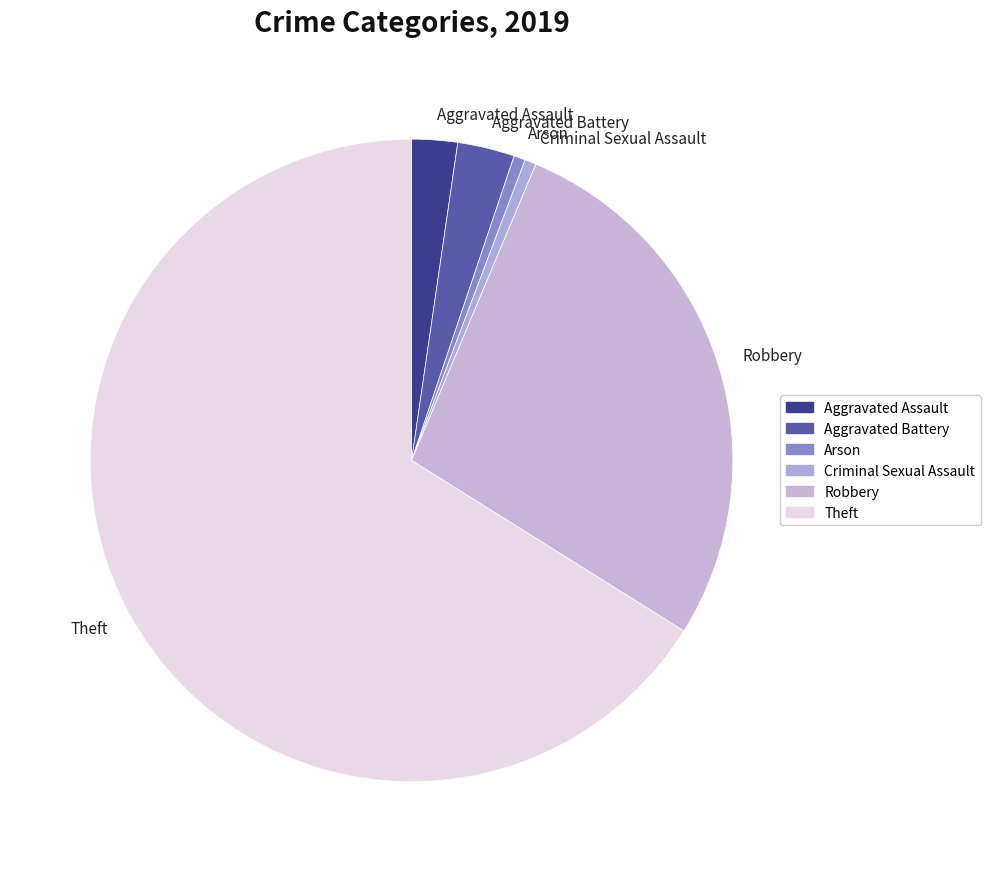

What is the ratio of the value at Theft to the value at Arson?

115.0